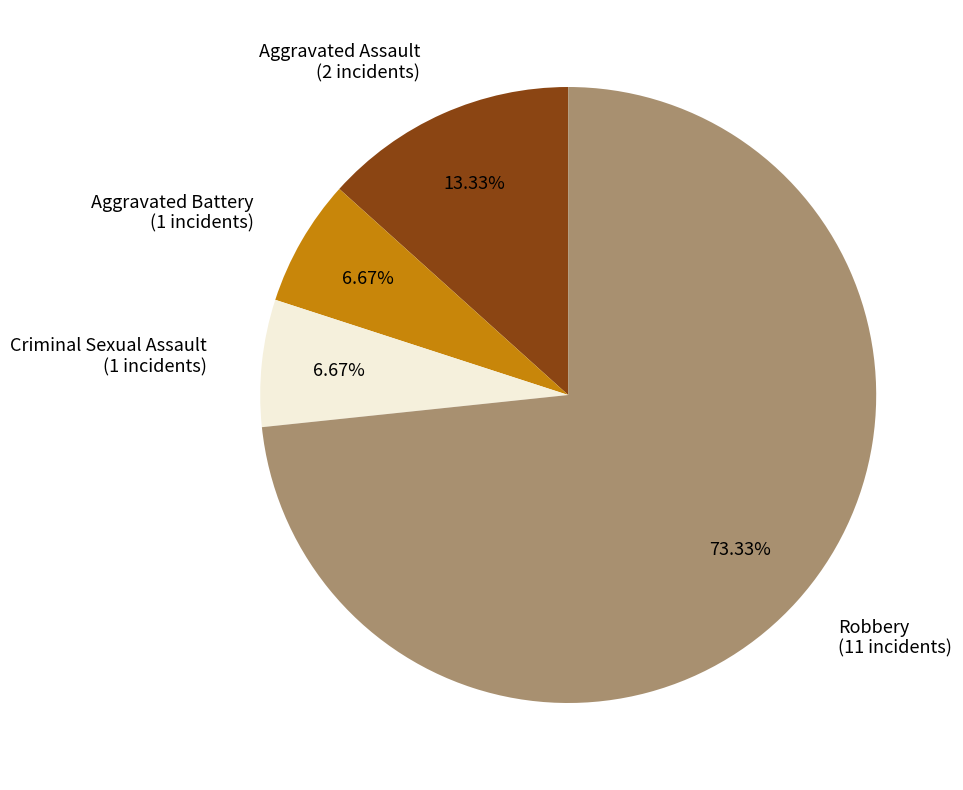

Combined, do Aggravated Battery (1 incidents) and Robbery (11 incidents) account for over 50%?

Yes